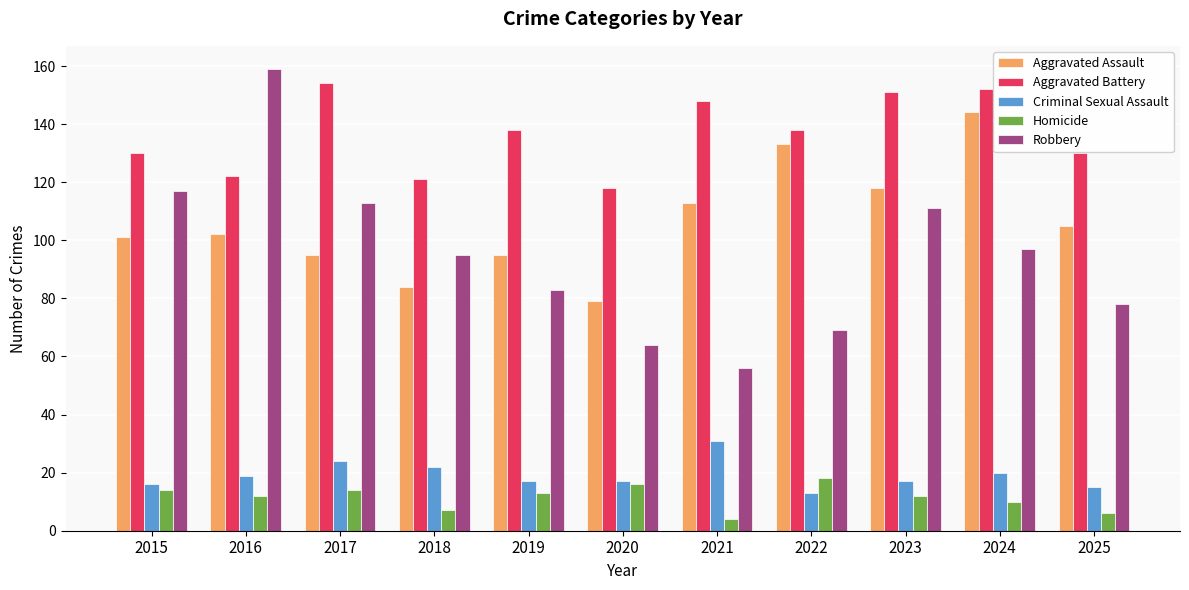

At 2025, list the series in order from smallest to largest.

Homicide, Criminal Sexual Assault, Robbery, Aggravated Assault, Aggravated Battery